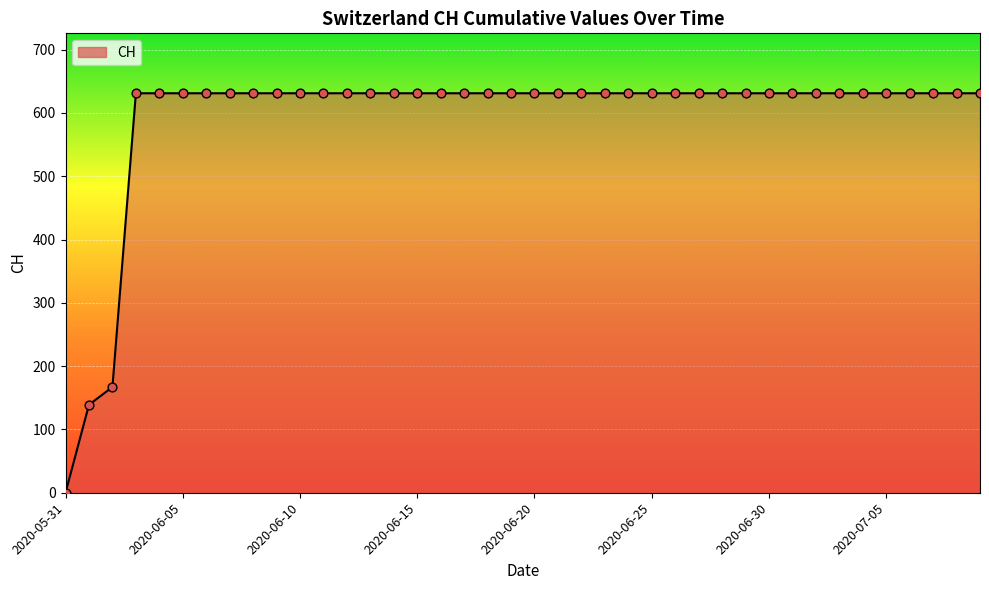

What is the maximum value shown in the chart?

631